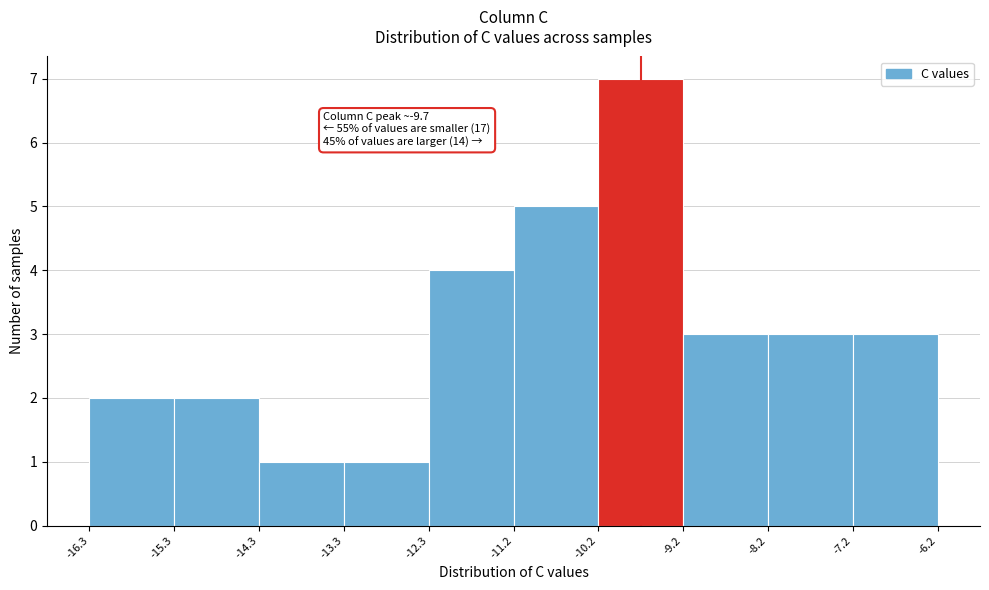

Over which range of the x-axis is the bar tallest?

-10.2 to -9.2